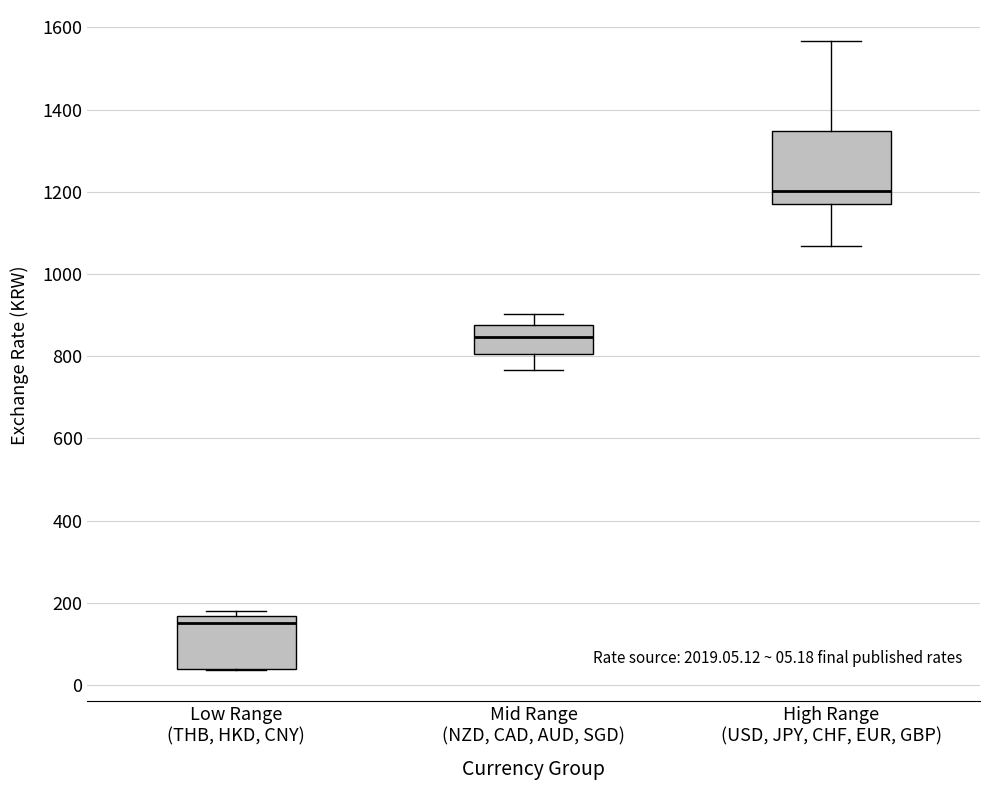

Comparing the boxes themselves (not the whiskers), which one is the tallest?

High Range (USD, JPY, CHF, EUR, GBP)